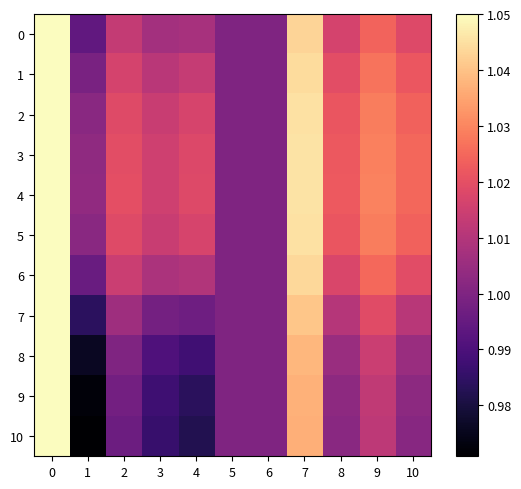

Count the number of data series in this chart.

11